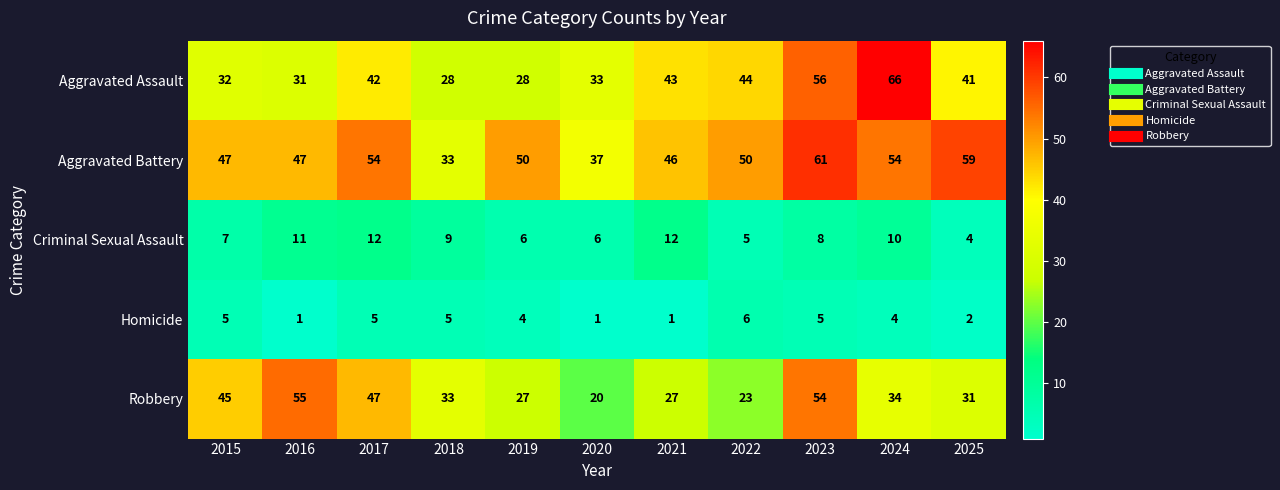

What is the difference between the maximum and minimum values in the Aggravated Assault series?

38